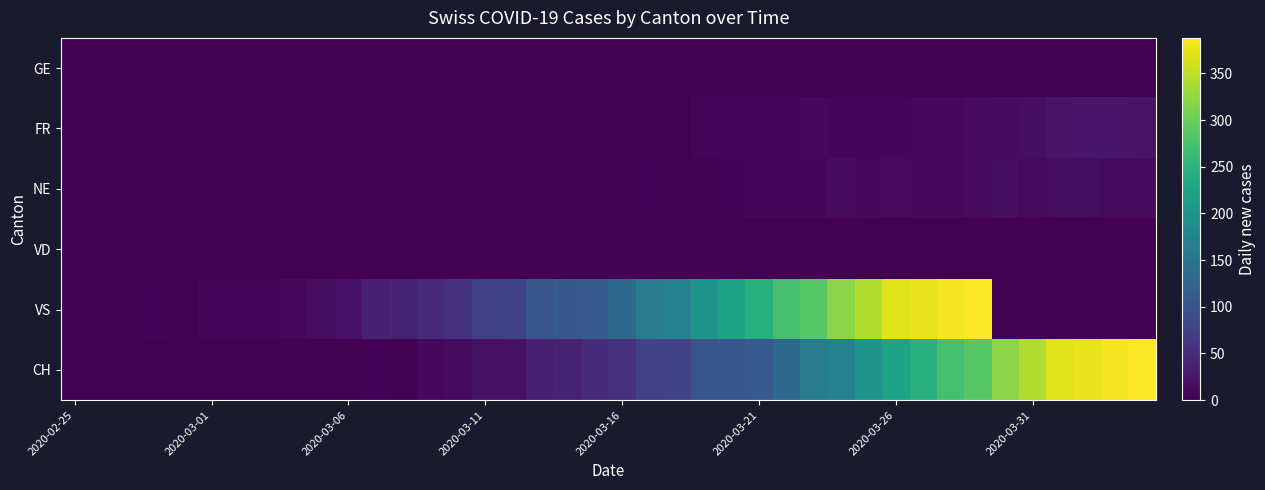

Reading left to right, what are all the values shown in this chart?

GE: 0	0	0	0	0	0	0	0	0	0	0	0	0	0	0	0	0	0	0	0	0	0	0	0	0	0	0	0	0	0	0	0	0	0	0	0	0	0	0	0
FR: 0	0	0	0	0	0	0	0	0	0	0	0	0	0	0	0	0	0	0	0	0	0	0	5	5	6	6	8	7	7	7	8	8	12	13	16	20	23	23	21
NE: 0	0	0	0	0	0	0	0	0	0	0	0	0	0	0	1	1	1	1	1	2	4	3	3	4	5	6	6	11	8	10	9	9	11	16	12	14	14	12	11
VD: 0	0	0	0	0	0	0	0	0	0	0	0	0	0	0	0	0	0	0	0	0	0	0	0	0	0	0	0	0	0	0	0	0	0	0	0	0	0	0	0
VS: 1	1	2	4	3	5	6	7	8	14	19	34	39	48	55	75	79	102	108	111	133	164	170	203	225	244	274	287	320	342	369	375	383	388	0	0	0	0	0	0
CH: 0	0	0	0	0	0	0	0	1	1	2	4	3	9	12	17	18	34	39	48	55	75	79	102	108	111	133	164	170	203	225	244	274	287	320	342	369	375	383	388